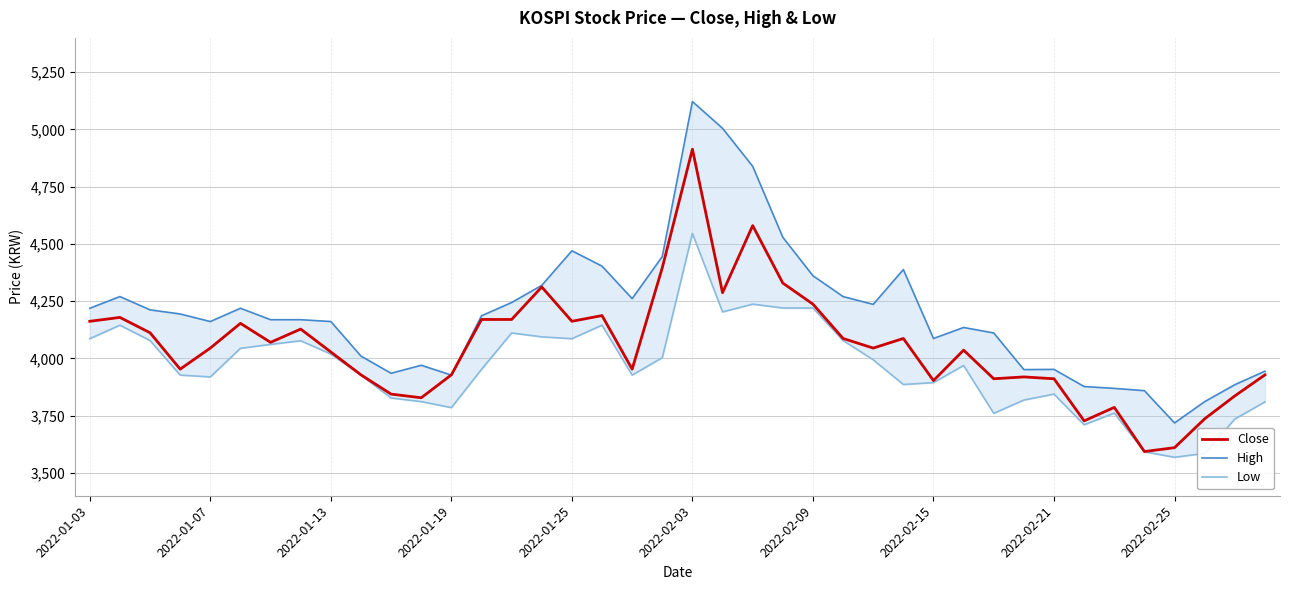

Between 23 and 35, which series saw the biggest shift?

Close